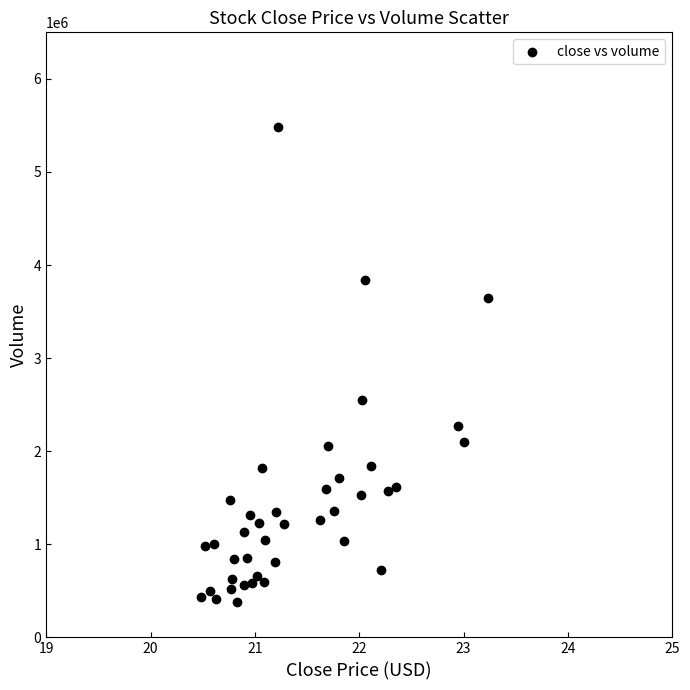

What Y value in the scatter plot is closest to 2929059?

2549992